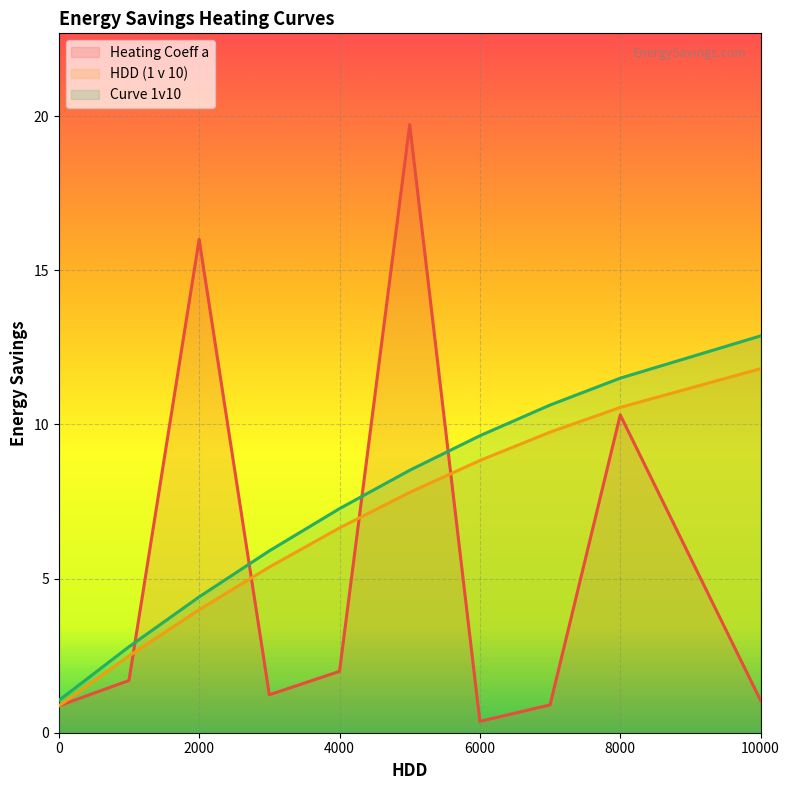

List the series in order of their peak value, highest first.

Heating Coeff a, Curve 1v10, HDD (1 v 10)